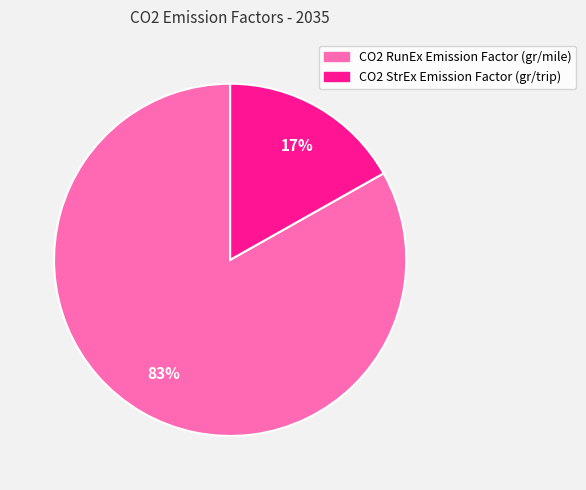

What is the majority slice?

CO2 RunEx Emission Factor (gr/mile)